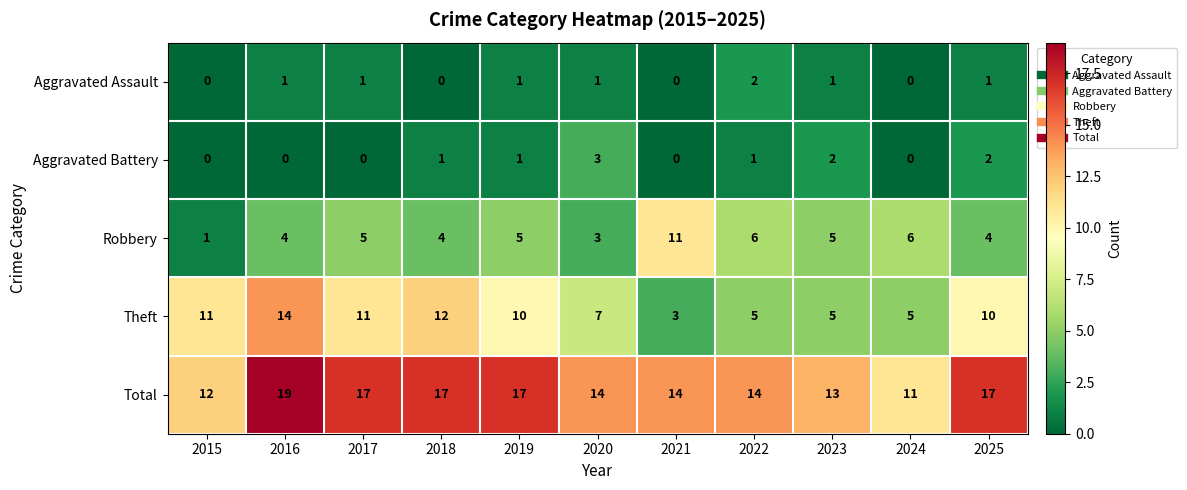

Which series has the largest total across all categories?

Total